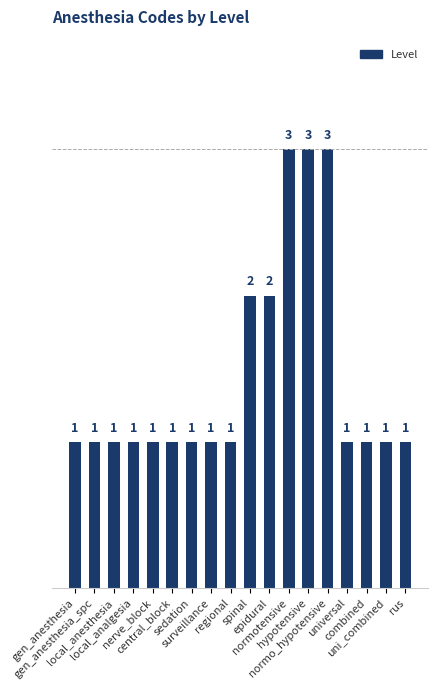

Reading right to left, transcribe all the data shown in this chart.

1	1	1	1	3	3	3	2	2	1	1	1	1	1	1	1	1	1